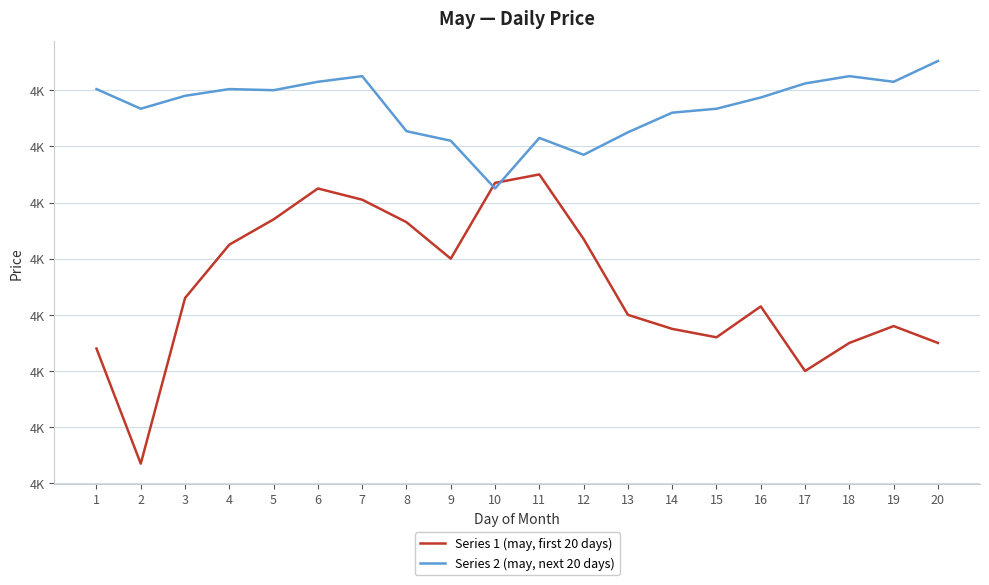

What is the difference between the maximum and minimum values in the Series 2 (may, next 20 days) series?

227